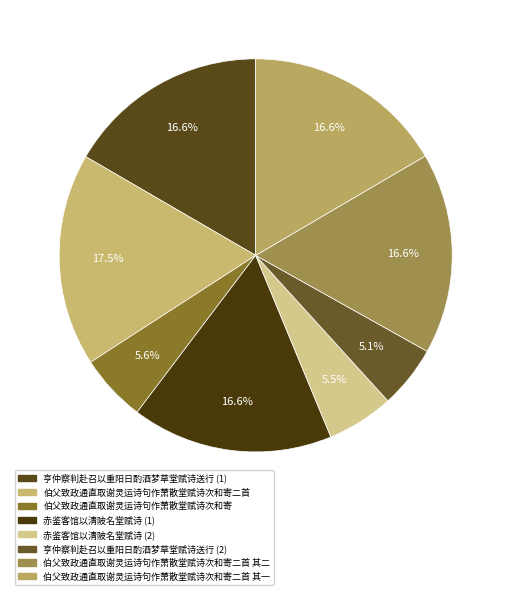

Is there a majority slice in this chart?

No